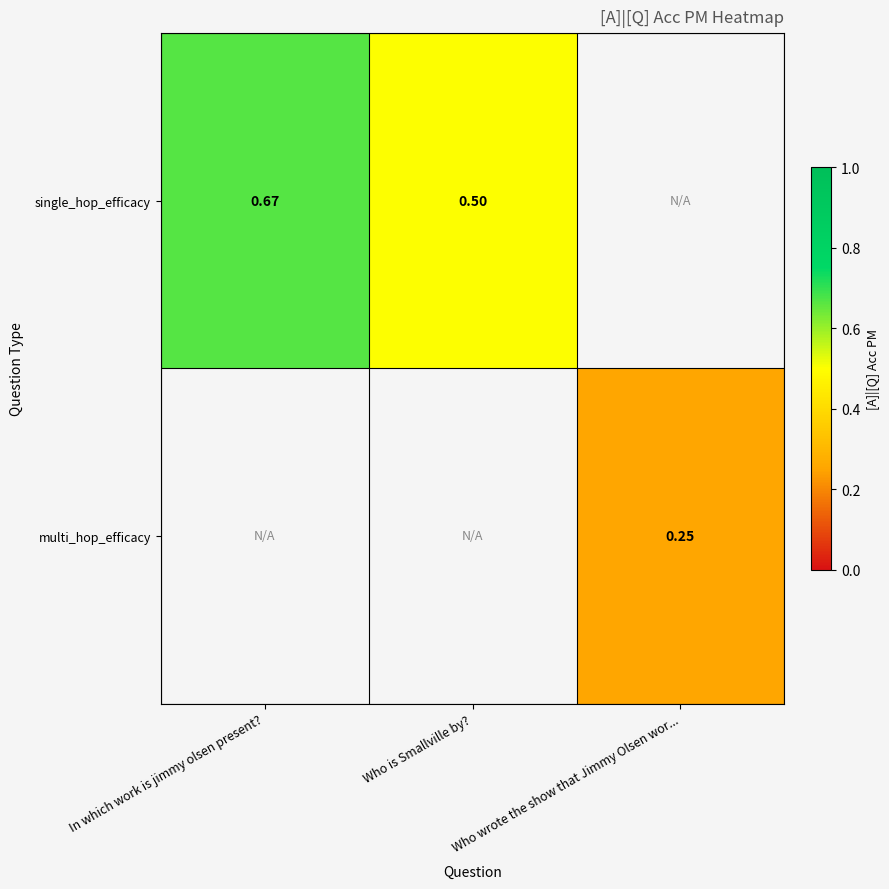

Rank the series by their maximum value, from highest to lowest.

single_hop_efficacy, multi_hop_efficacy